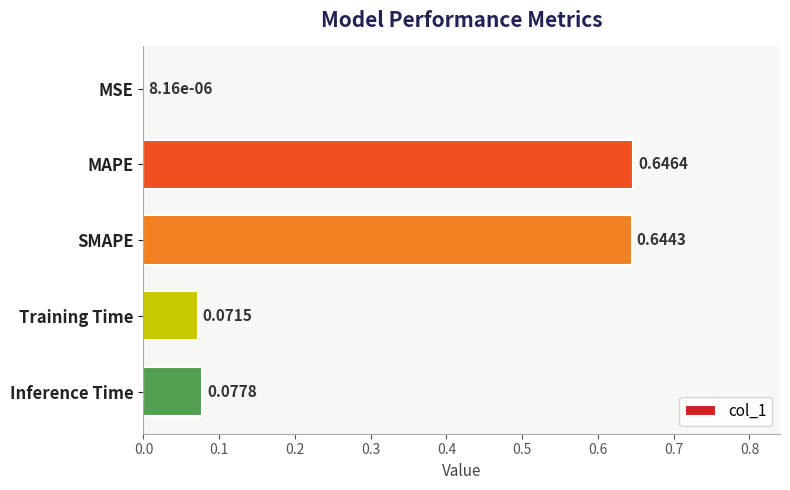

What is the average value?

0.3